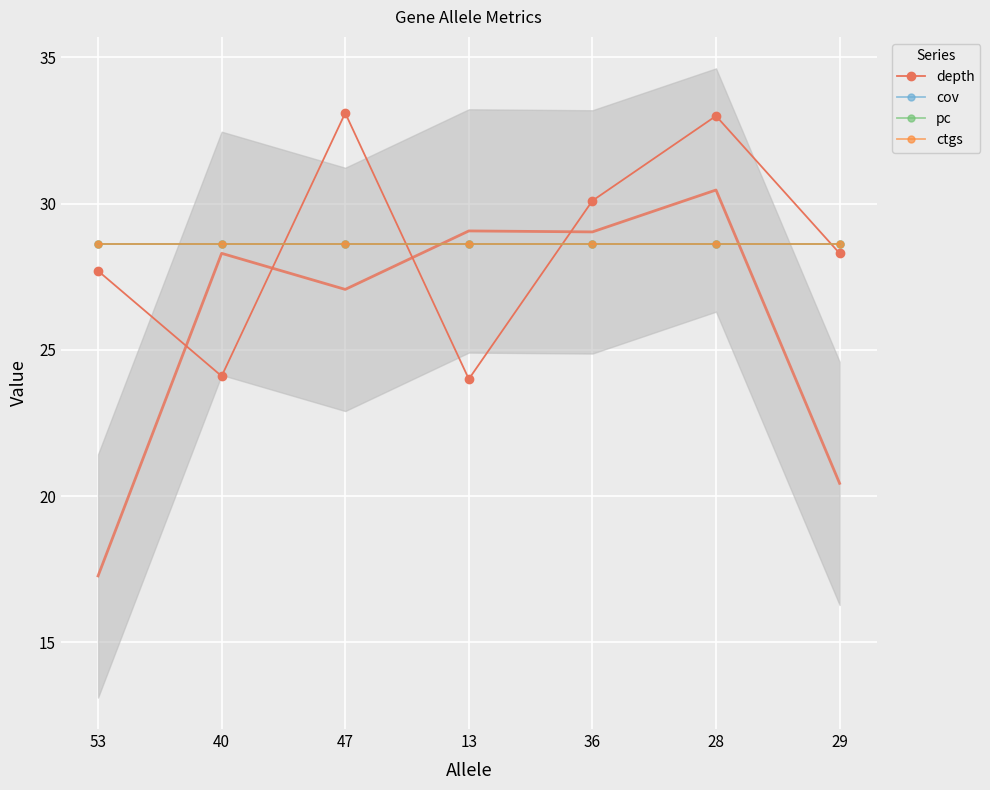

Reading left to right, list all the values displayed in this chart.

depth: 27.7	24.1	33.1	24.0	30.1	33.0	28.3
cov: 28.6	28.6	28.6	28.6	28.6	28.6	28.6
pc: 28.6	28.6	28.6	28.6	28.6	28.6	28.6
ctgs: 28.6	28.6	28.6	28.6	28.6	28.6	28.6